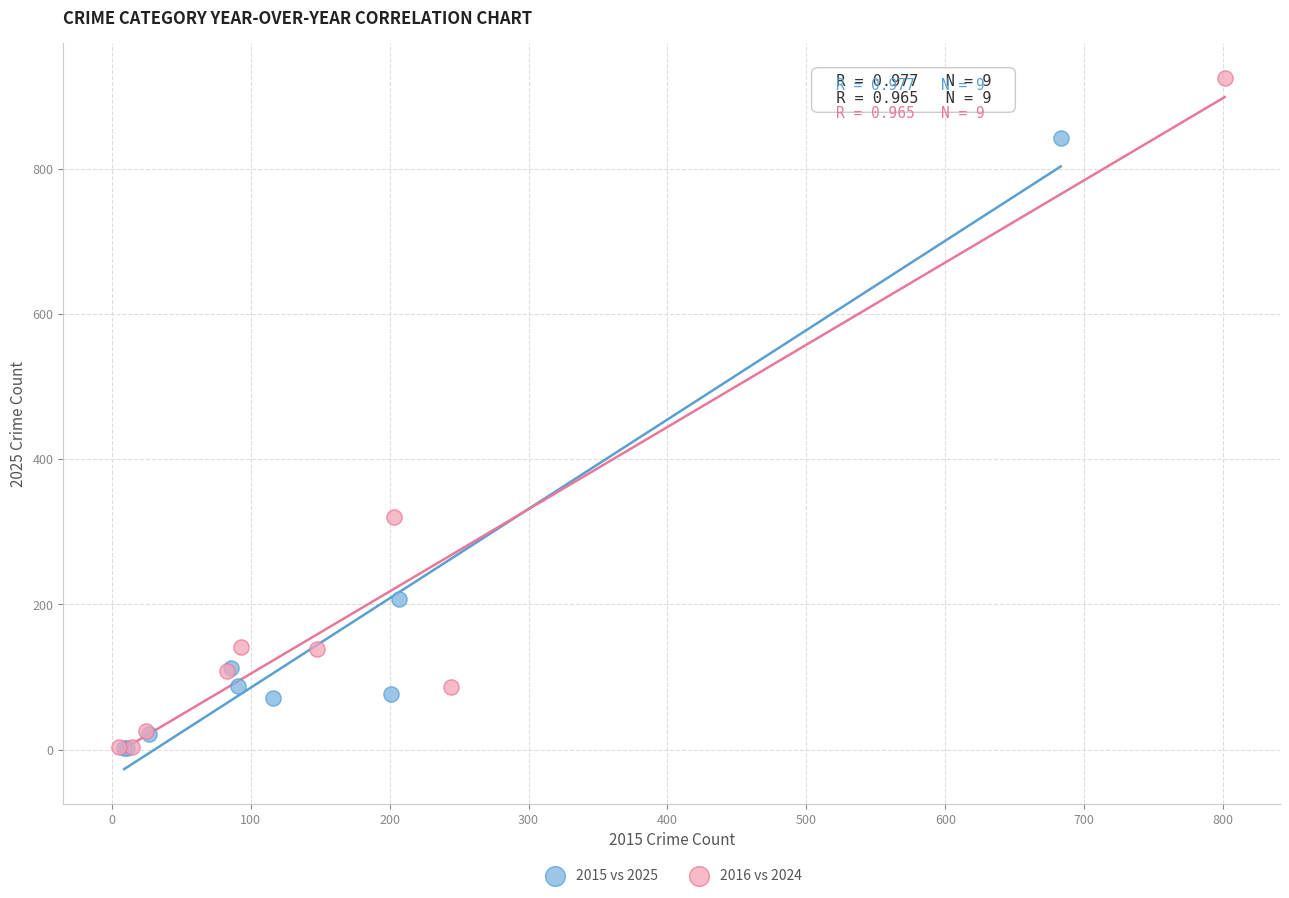

Which series has the widest spread of Y values?

2016 vs 2024